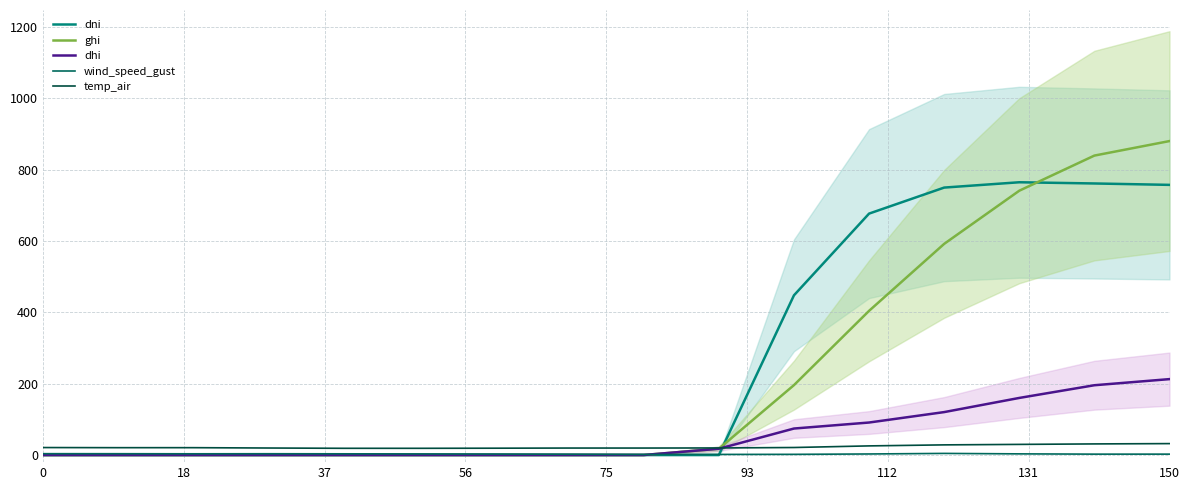

At how many categories does at least one series exceed 349?

6